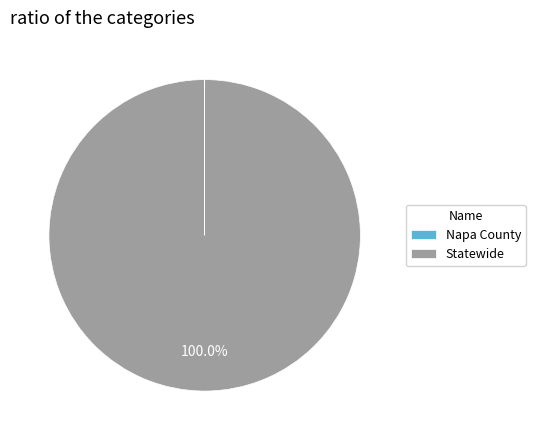

To the nearest percent, what is the average slice percentage?

50%